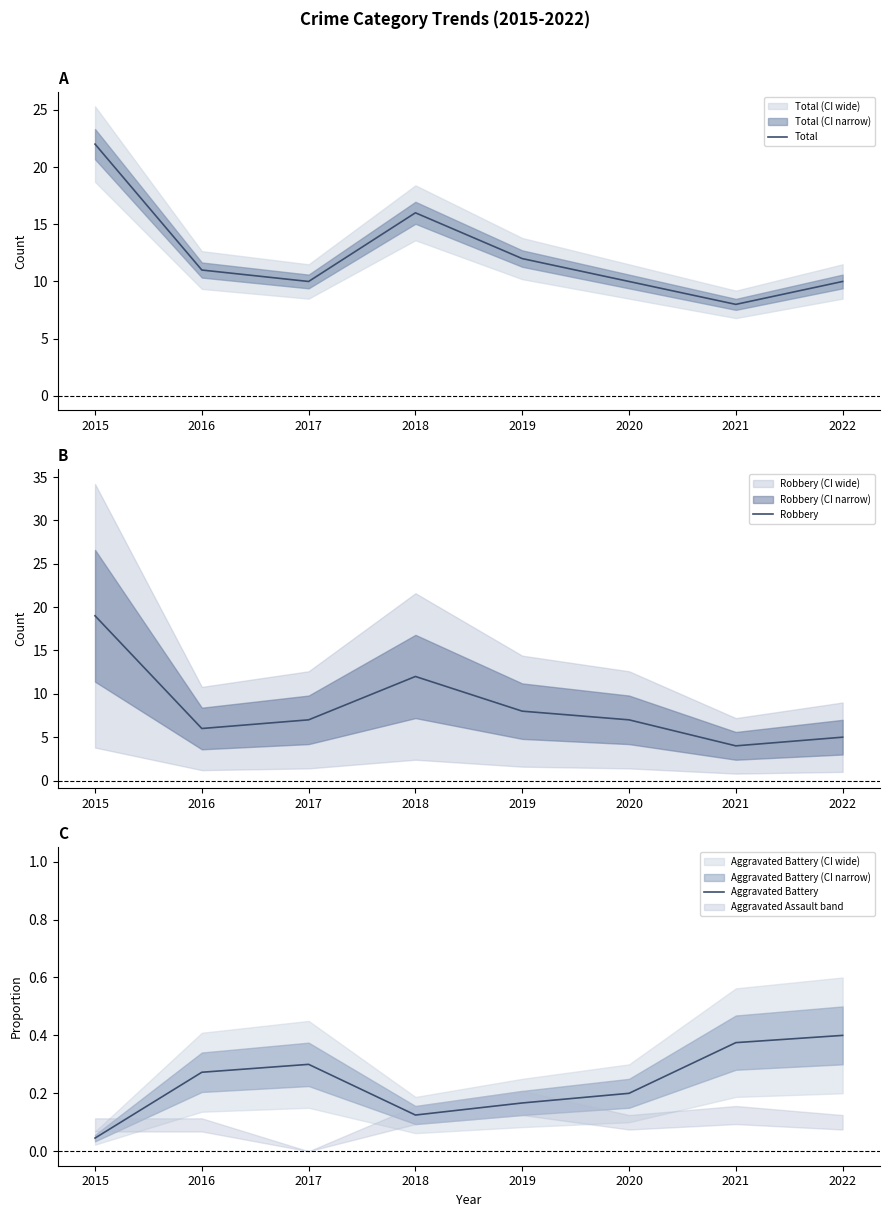

Where does the Robbery series first go above 7?

2015